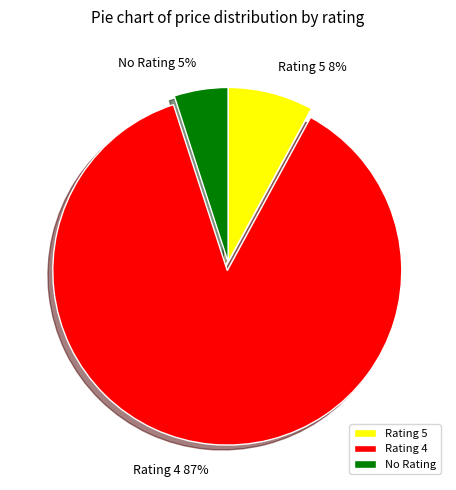

Count the number of slices in the pie.

3